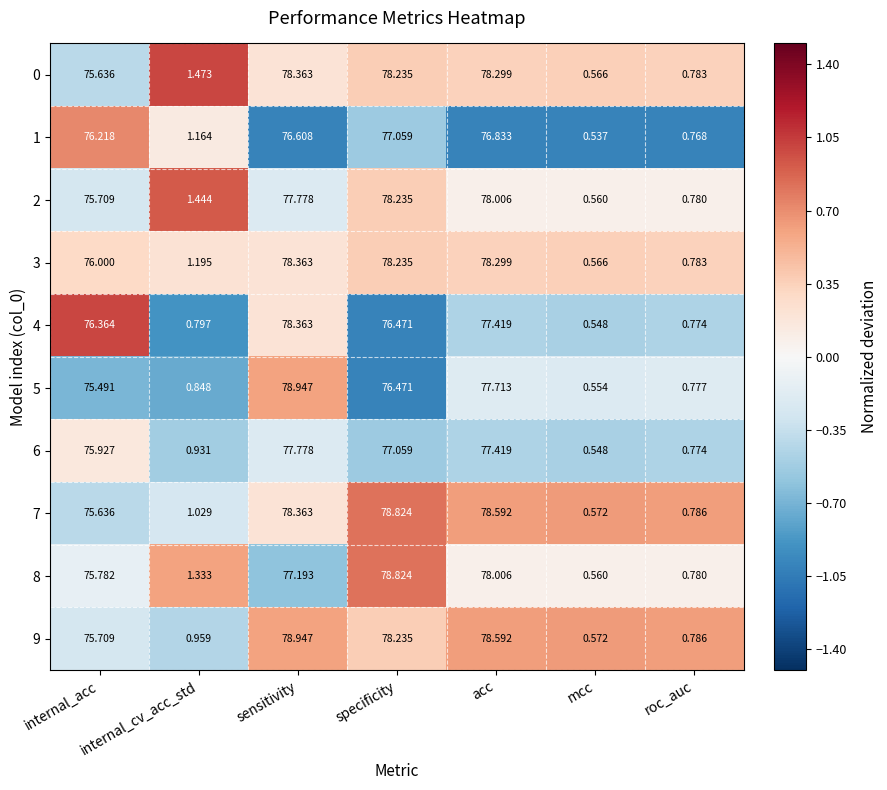

Which category has the lowest value in the 0 series?

mcc